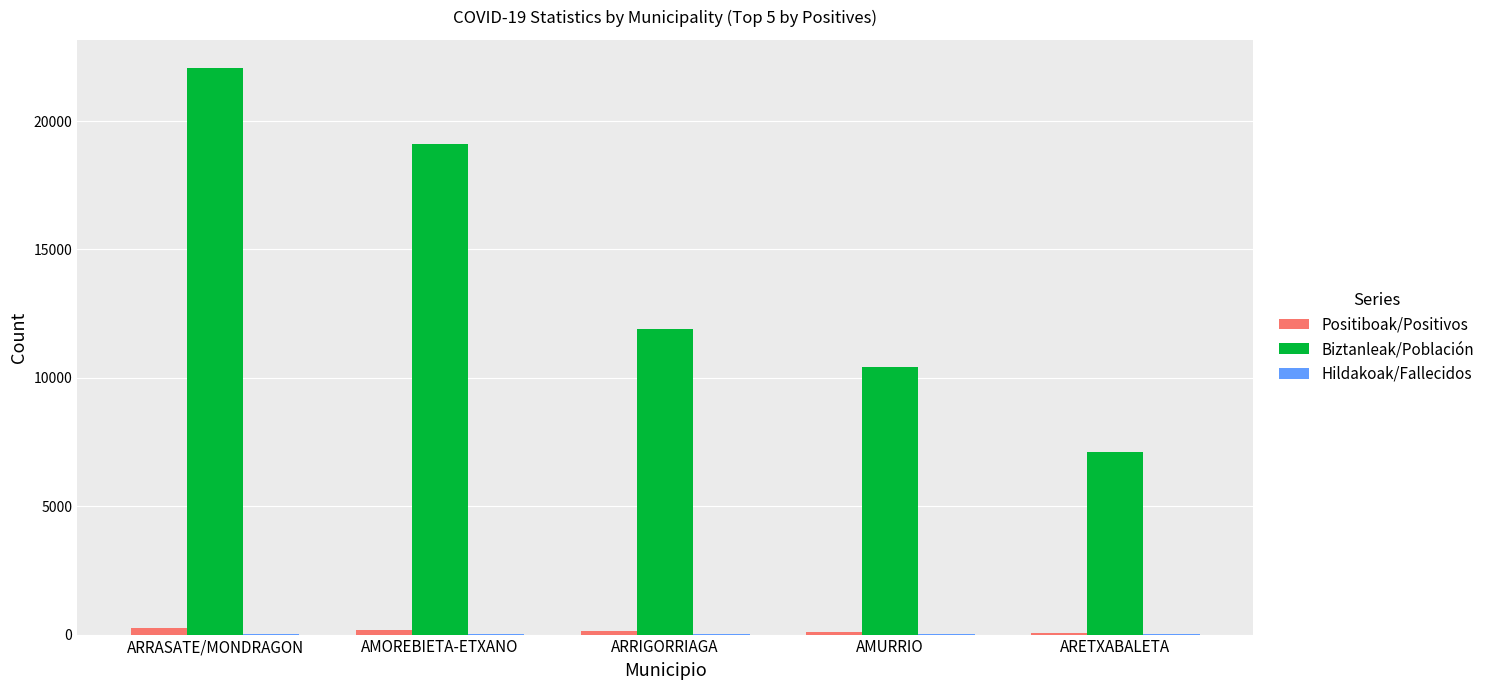

Which label corresponds to the largest value in the chart?

ARRASATE/MONDRAGON